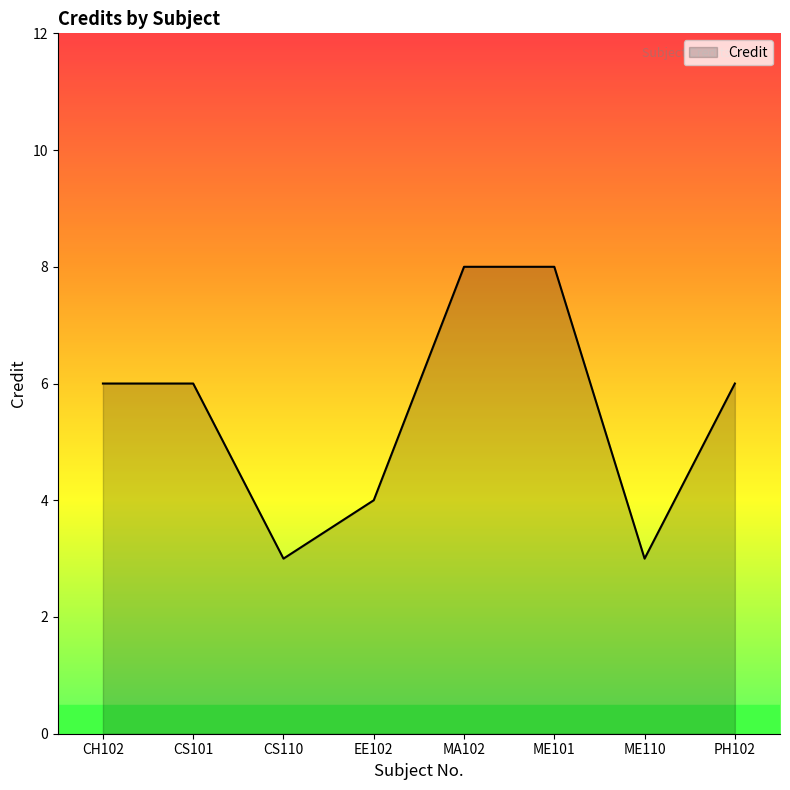

Reading right to left, list all the values displayed in this chart.

PH102=6	ME110=3	ME101=8	MA102=8	EE102=4	CS110=3	CS101=6	CH102=6